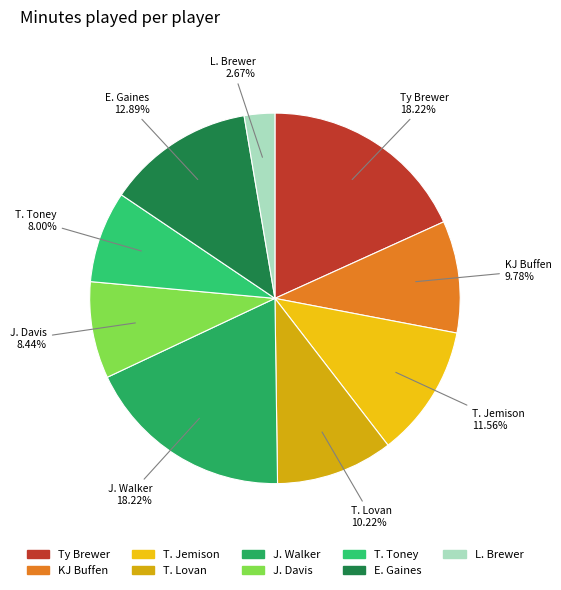

How many segments does this pie chart have?

9